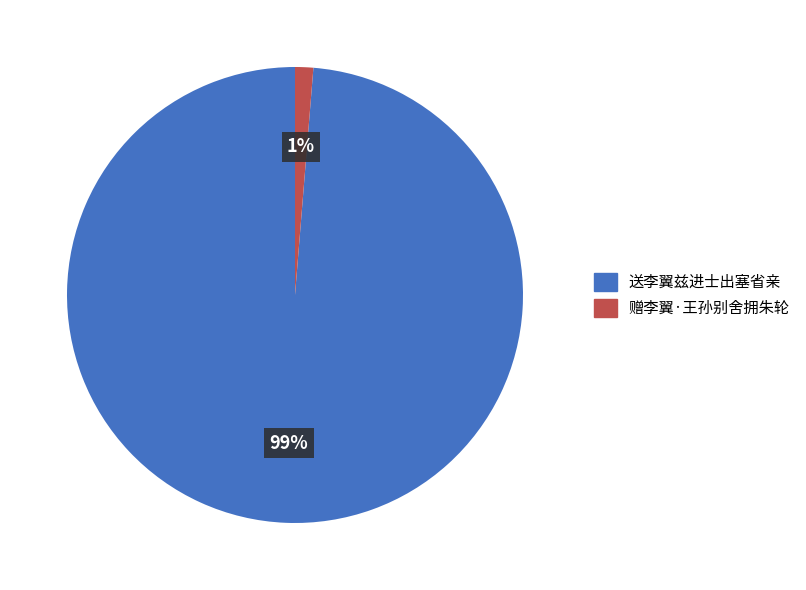

The 送李翼兹进士出塞省亲 slice represents 91% of the pie. True or false?

False